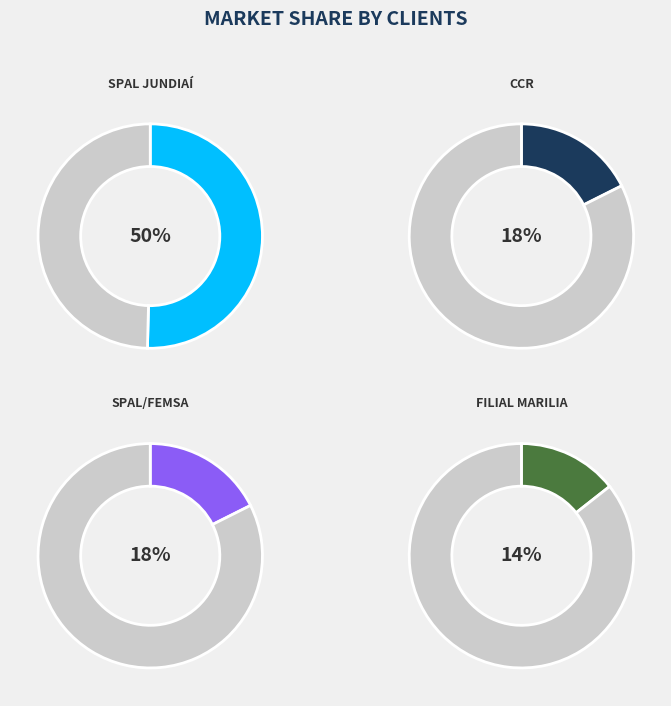

True or false: CCR accounts for 18% of the total.

True